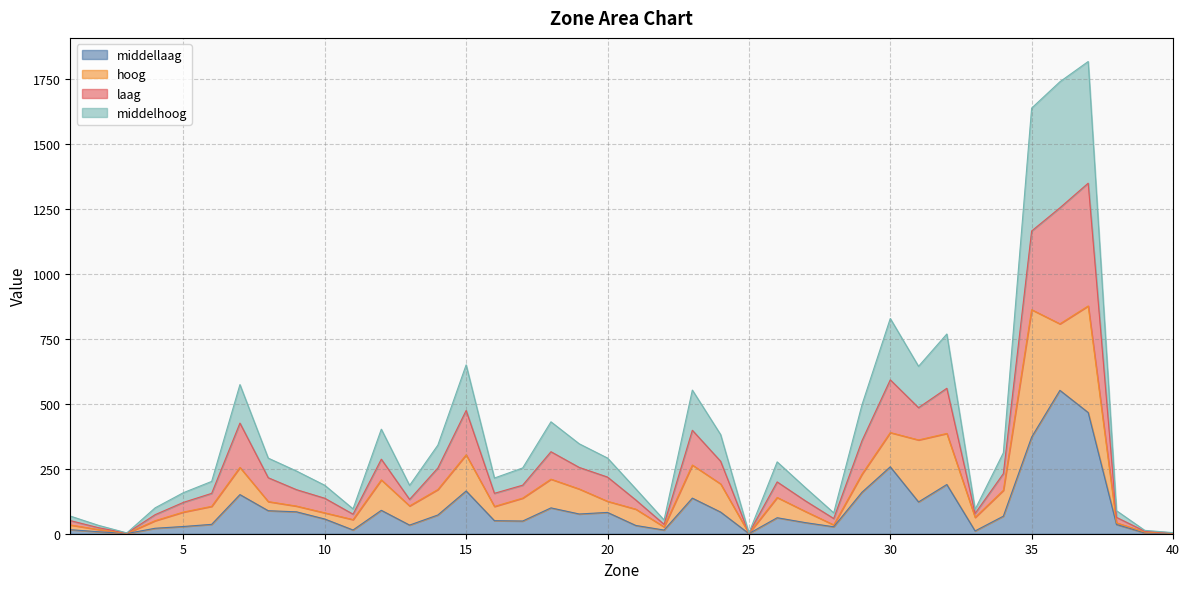

What is the smallest value displayed?

0.6